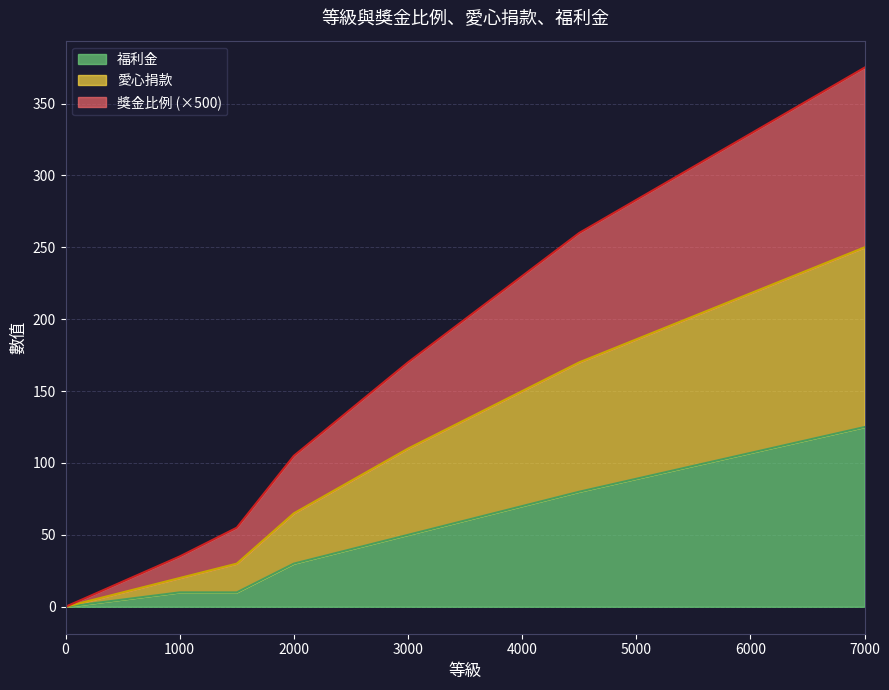

What is the spread (max minus min) of values at 7000?

250